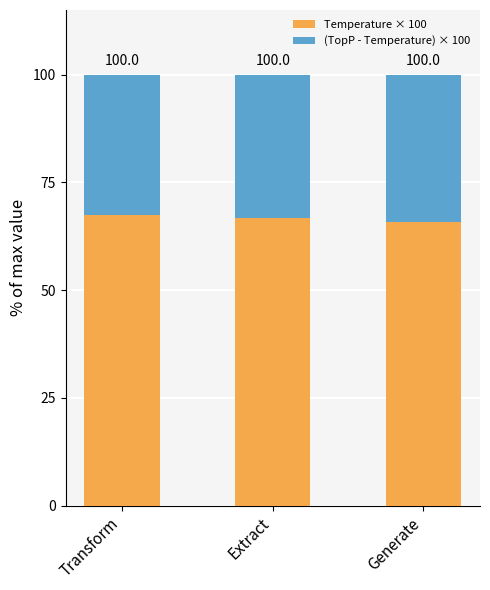

What is the label of the 2nd bar from the left?

Extract